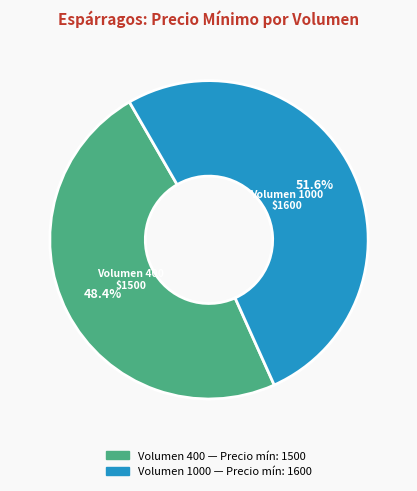

Is there any slice that represents more than half of the pie?

Yes